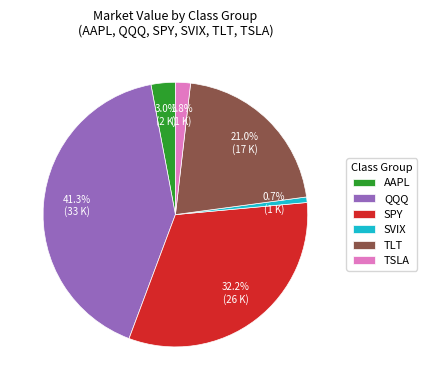

What percentage is NOT represented by SVIX?

99.3%